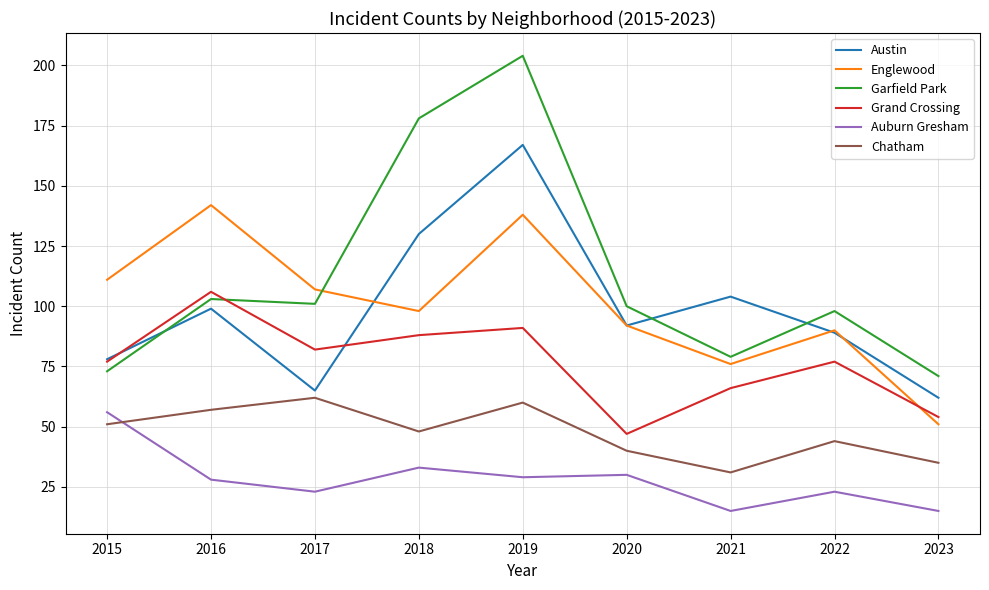

What is the total value across all series at 2016?

535